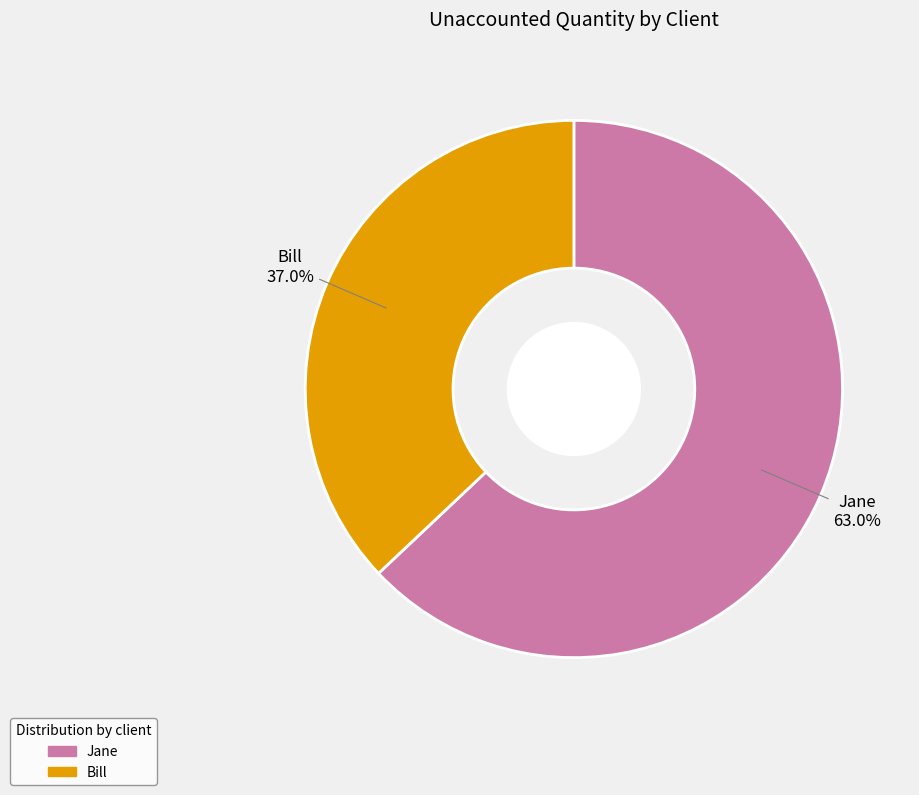

How many segments does this pie chart have?

2